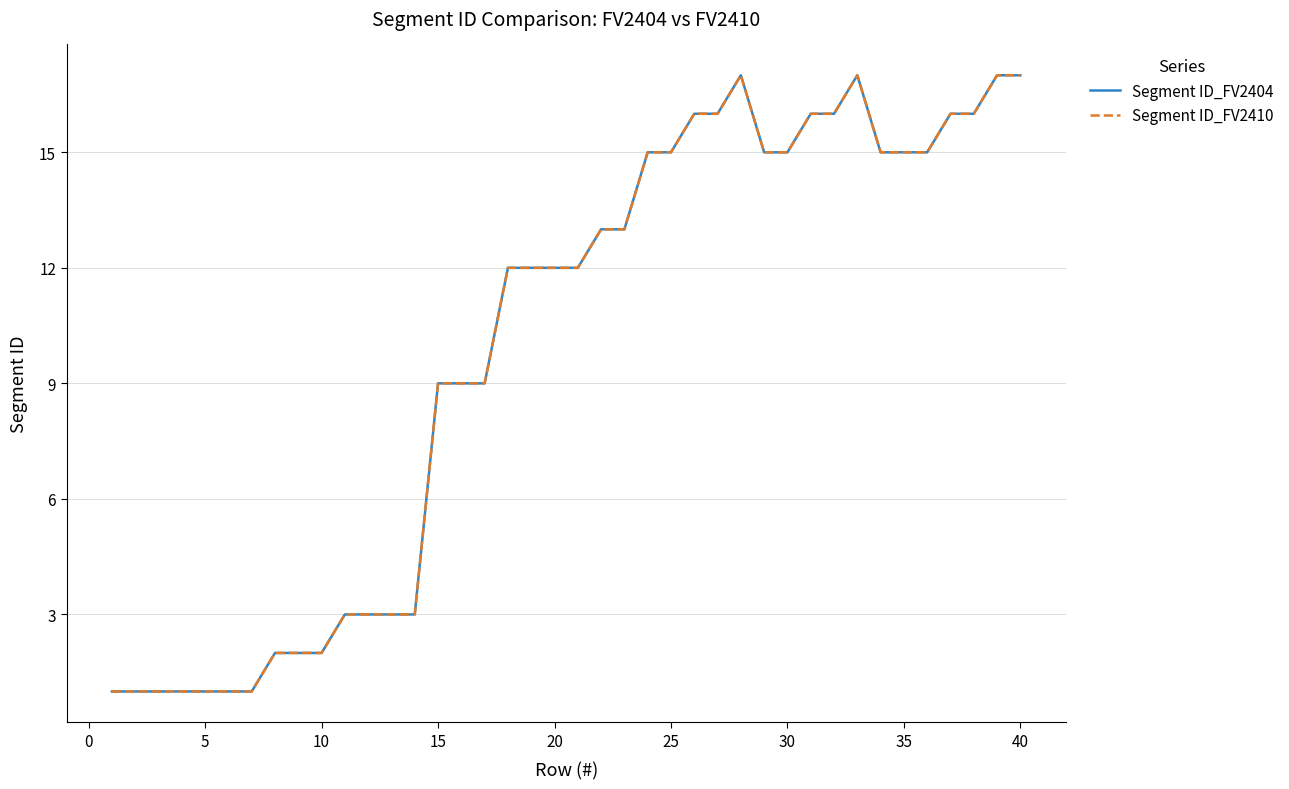

Does the chart display data point markers on the line(s)?

No